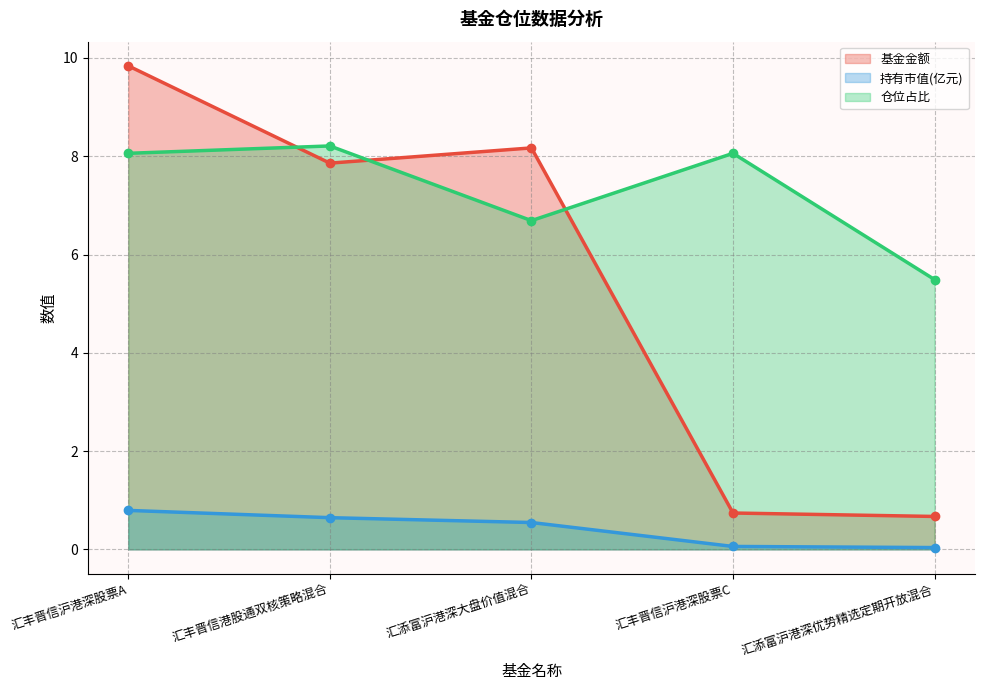

Rank the series by their average value, from lowest to highest.

持有市值(亿元), 基金金额, 仓位占比